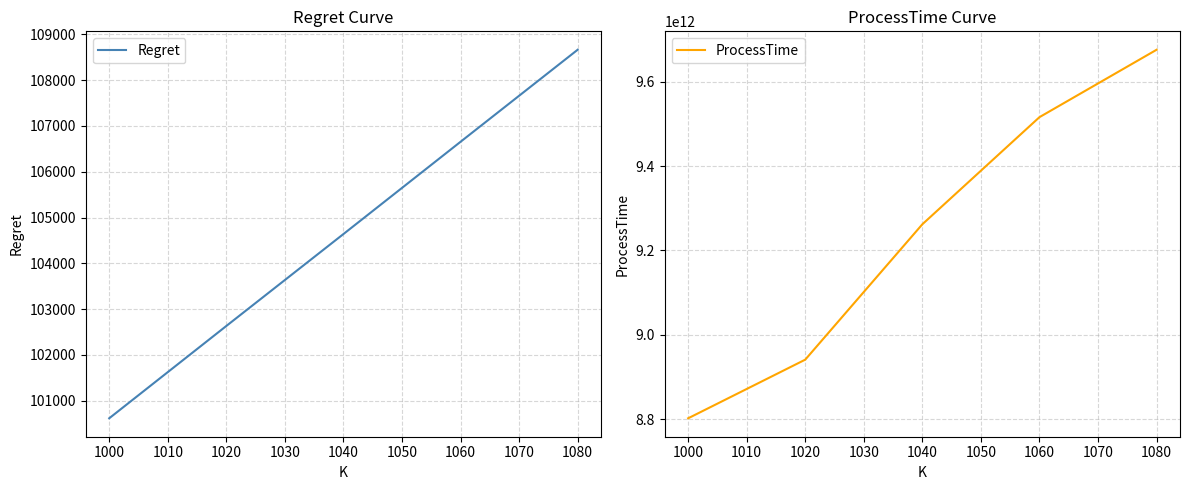

Rank the categories by Regret value from lowest to highest.

1000, 1020, 1040, 1060, 1080